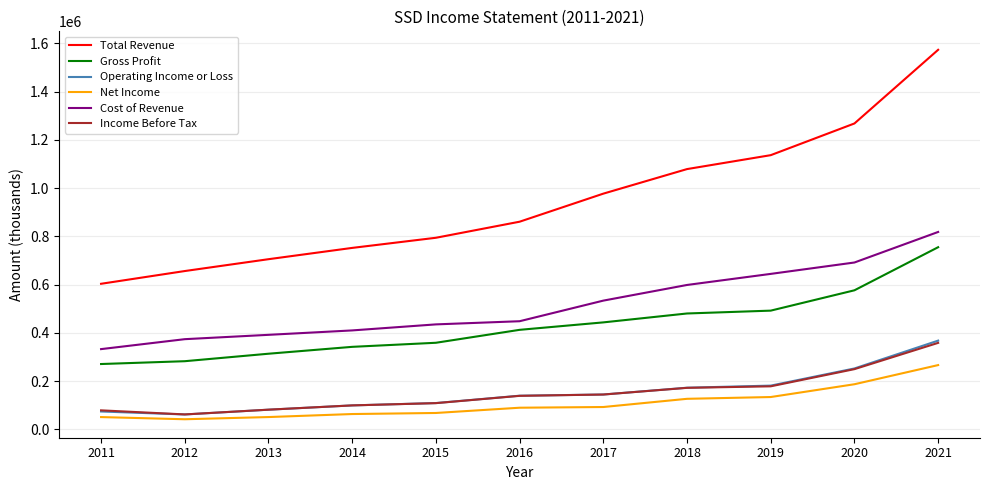

Which series has the largest total across all categories?

Total Revenue